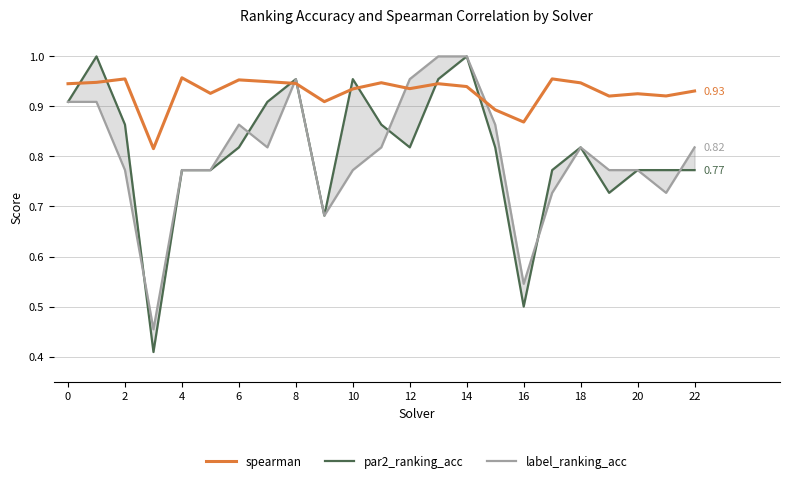

Rank the series at 0 from lowest to highest value.

par2_ranking_acc, label_ranking_acc, spearman